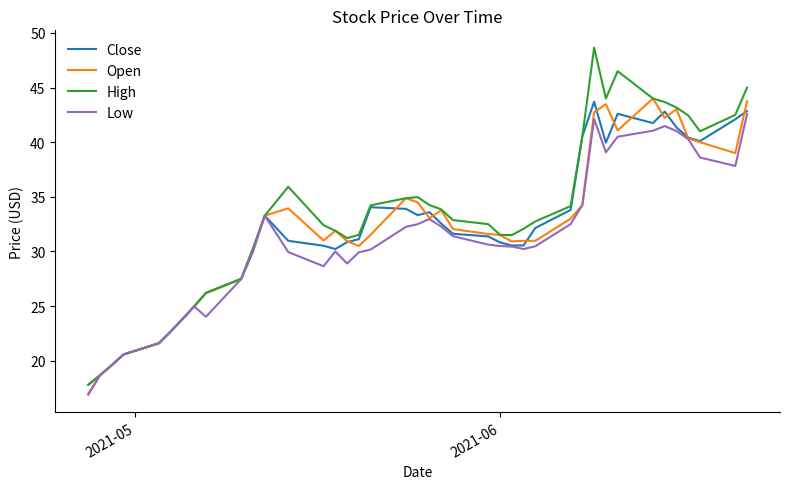

Which series has the largest range (max minus min)?

High